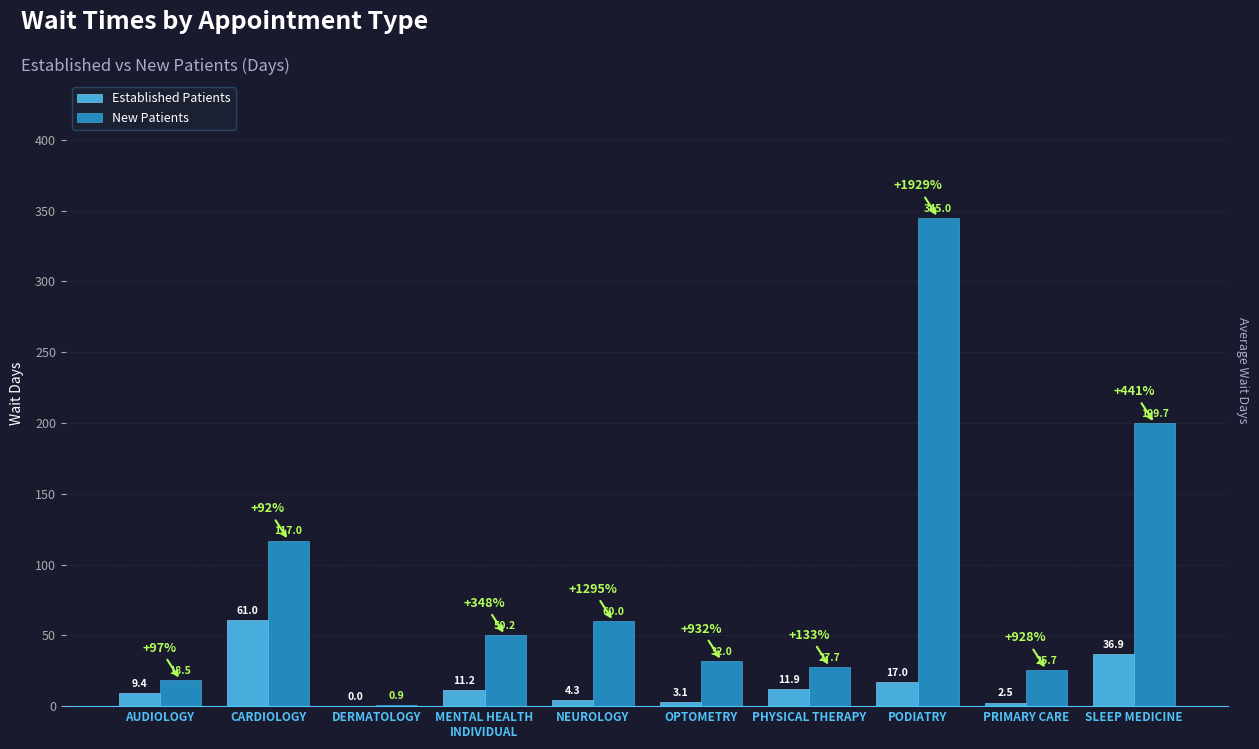

Between CARDIOLOGY and PHYSICAL THERAPY, which series saw the biggest shift?

New Patients